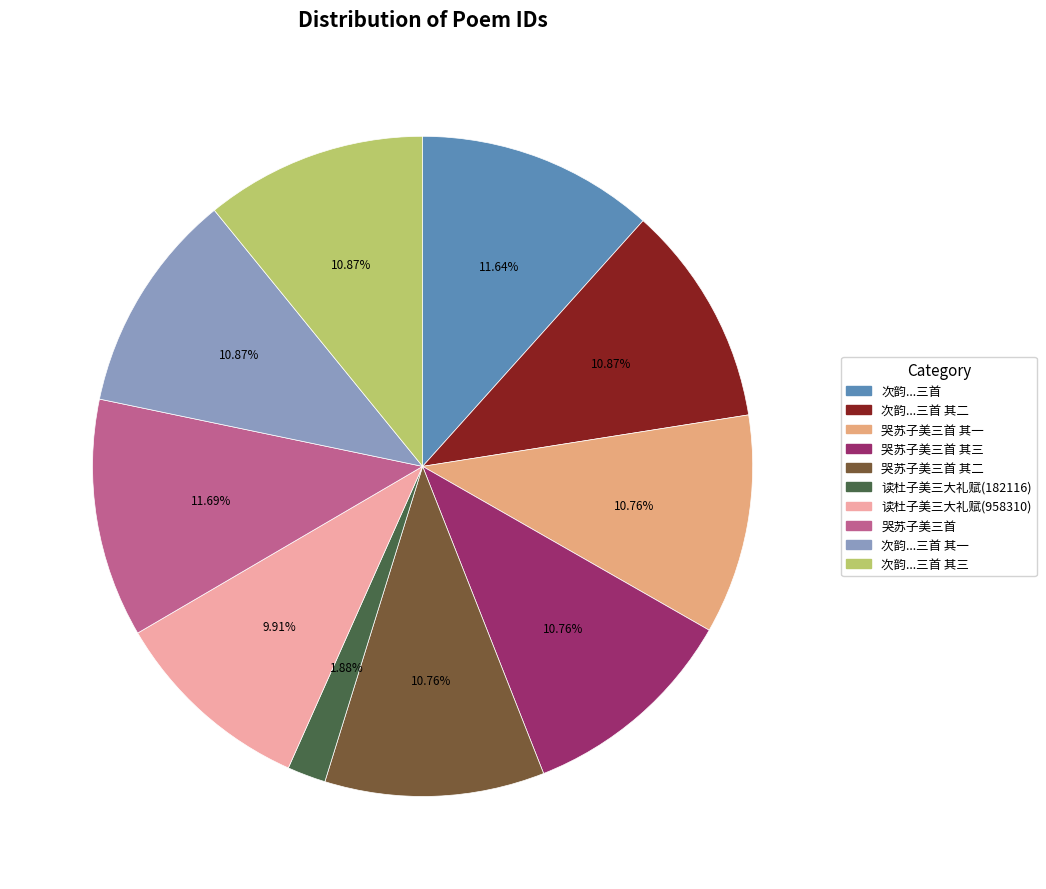

How many segments does this pie chart have?

10